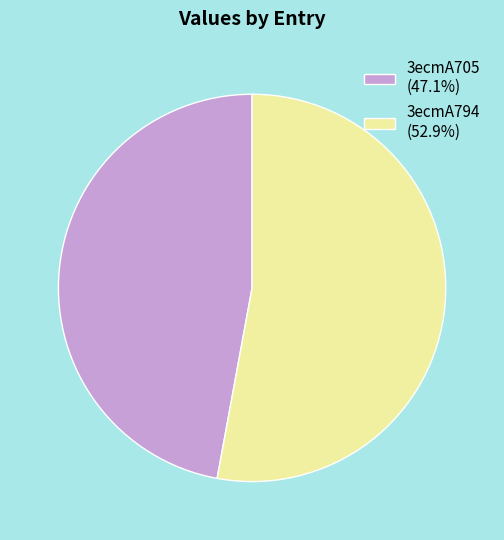

What is the ratio of the value at 3ecmA794 to the value at 3ecmA705?

1.1